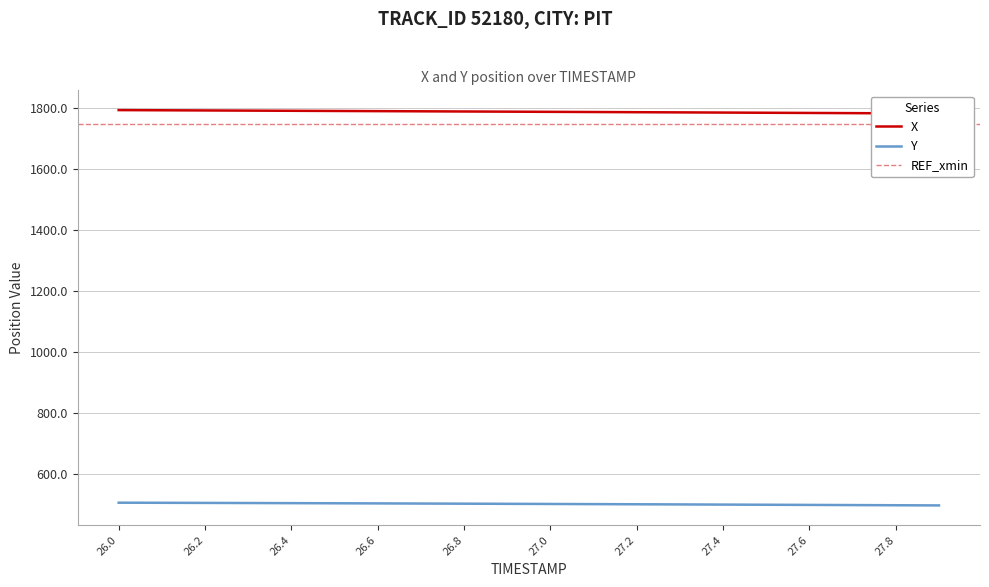

What is the difference between the maximum and minimum values in the X series?

11.2